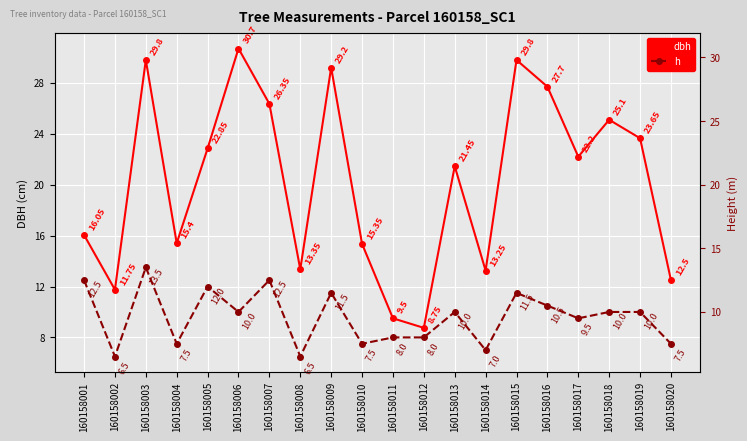

Which series changed the most between 160158006 and 160158018?

dbh